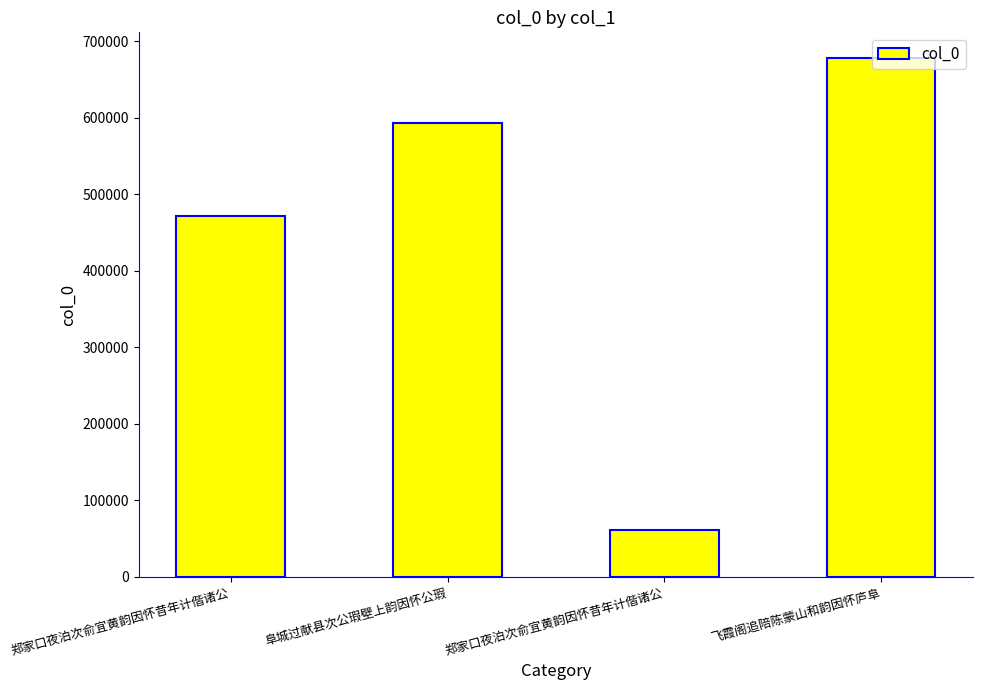

List the labels in order of value, largest first.

飞霞阁追陪陈蒙山和韵因怀庐阜, 阜城过献县次公瑕壁上韵因怀公瑕, 郑家口夜泊次俞宜黄韵因怀昔年计偕诸公, 郑家口夜泊次俞宜黄韵因怀昔年计偕诸公